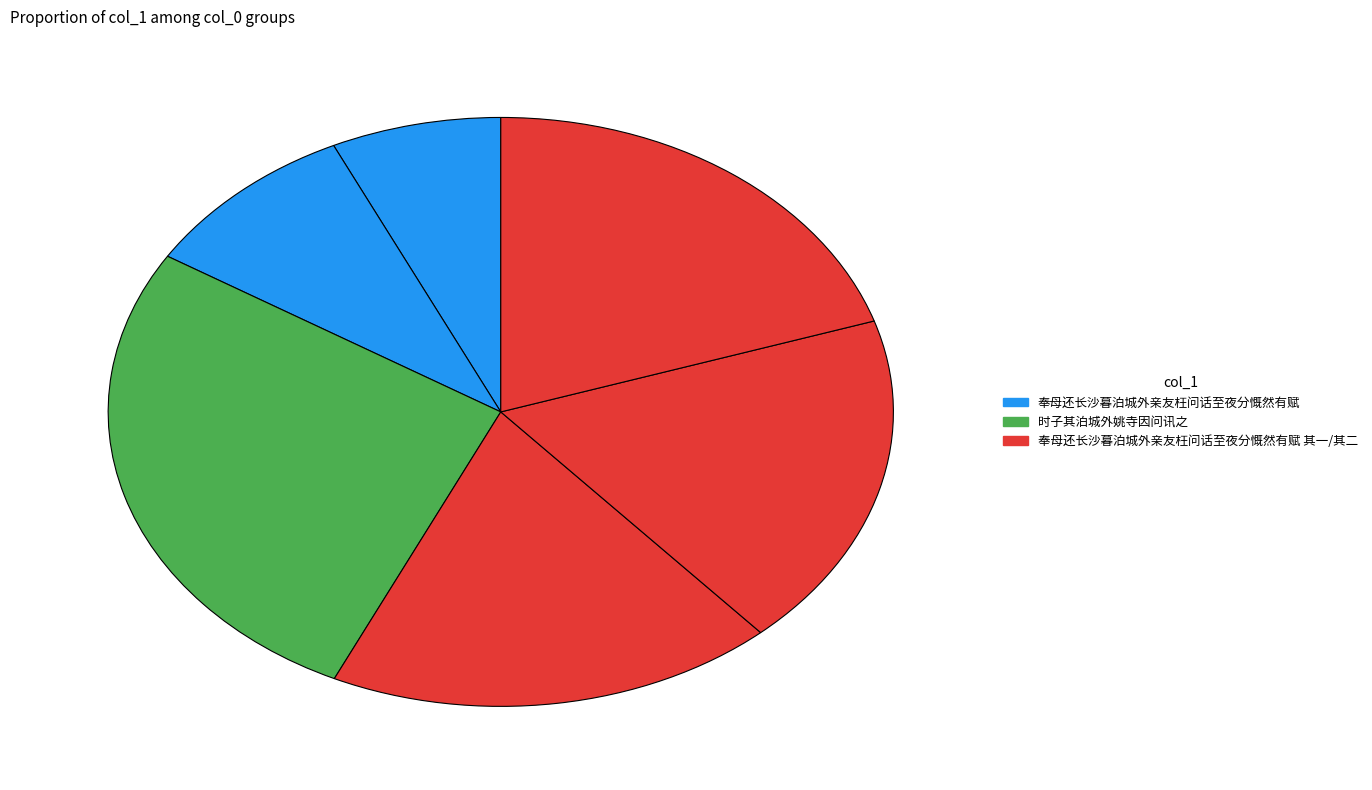

How many segments does this pie chart have?

6